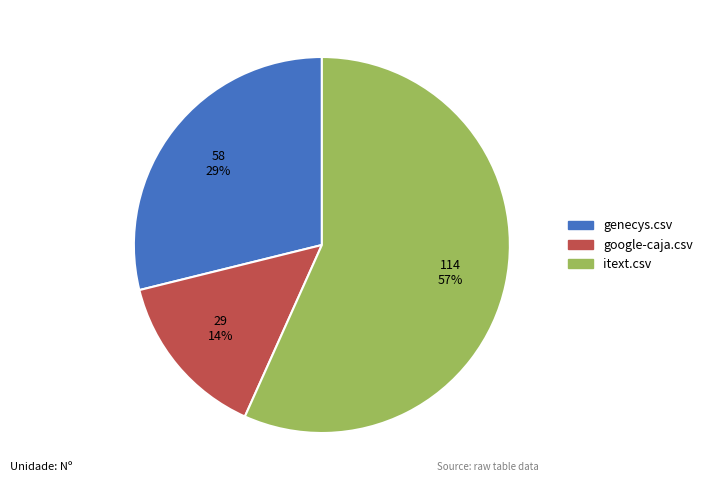

Is there any slice that represents more than half of the pie?

Yes